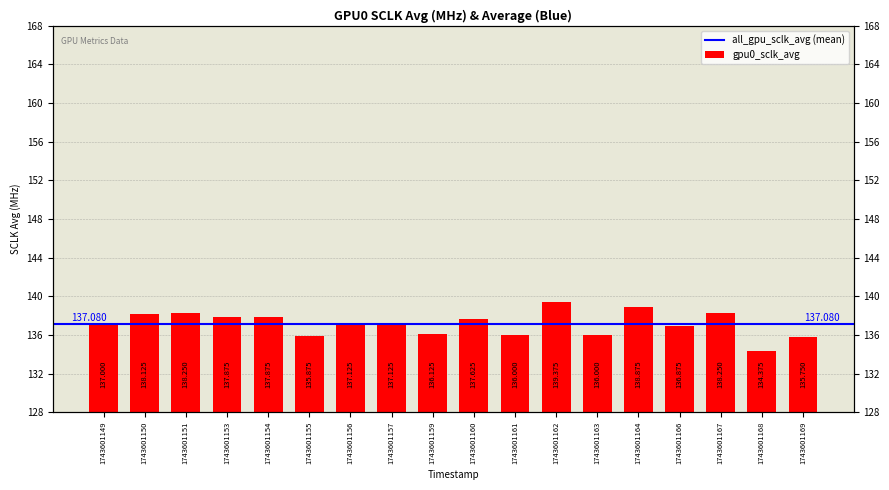

Which label corresponds to the smallest value in the chart?

1743601168